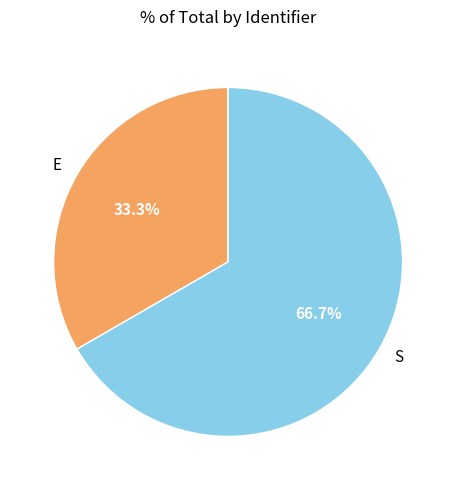

To the nearest percent, what is the difference between the largest and smallest slice percentages?

33%